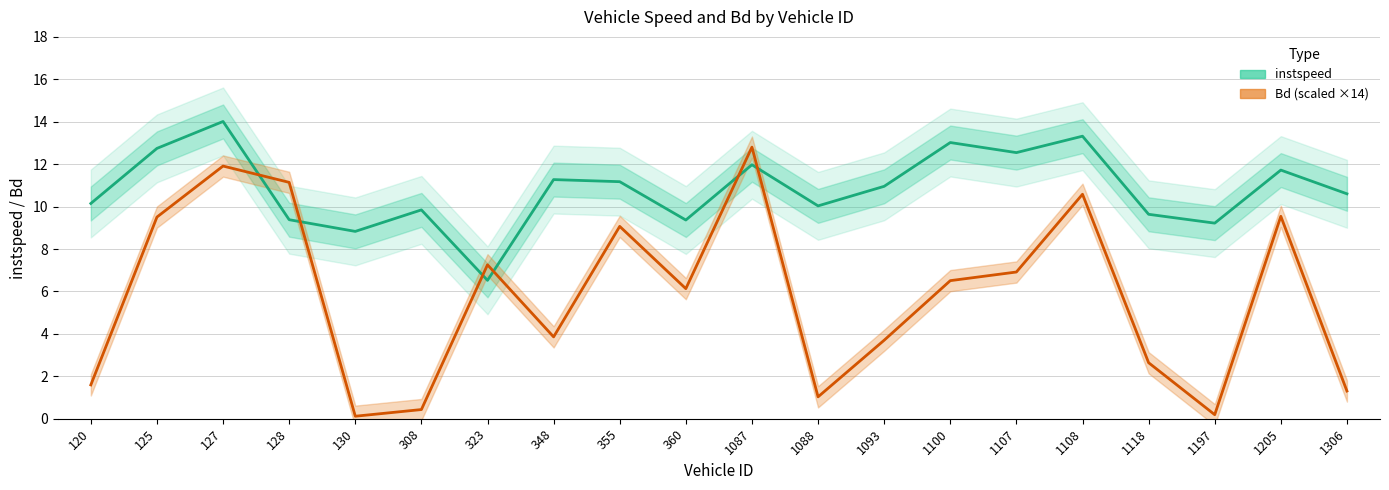

At which category does the chart reach its minimum across all series?

130